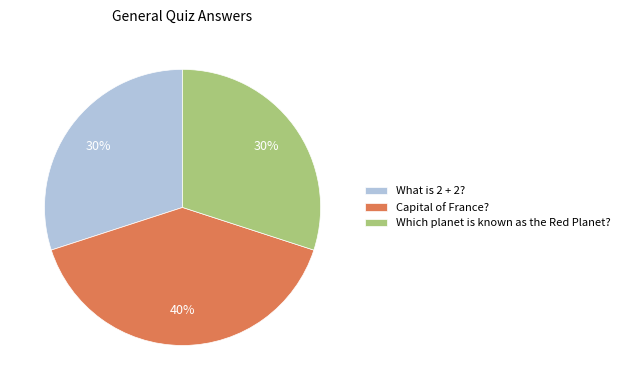

To the nearest percent, what is the average slice percentage?

33%